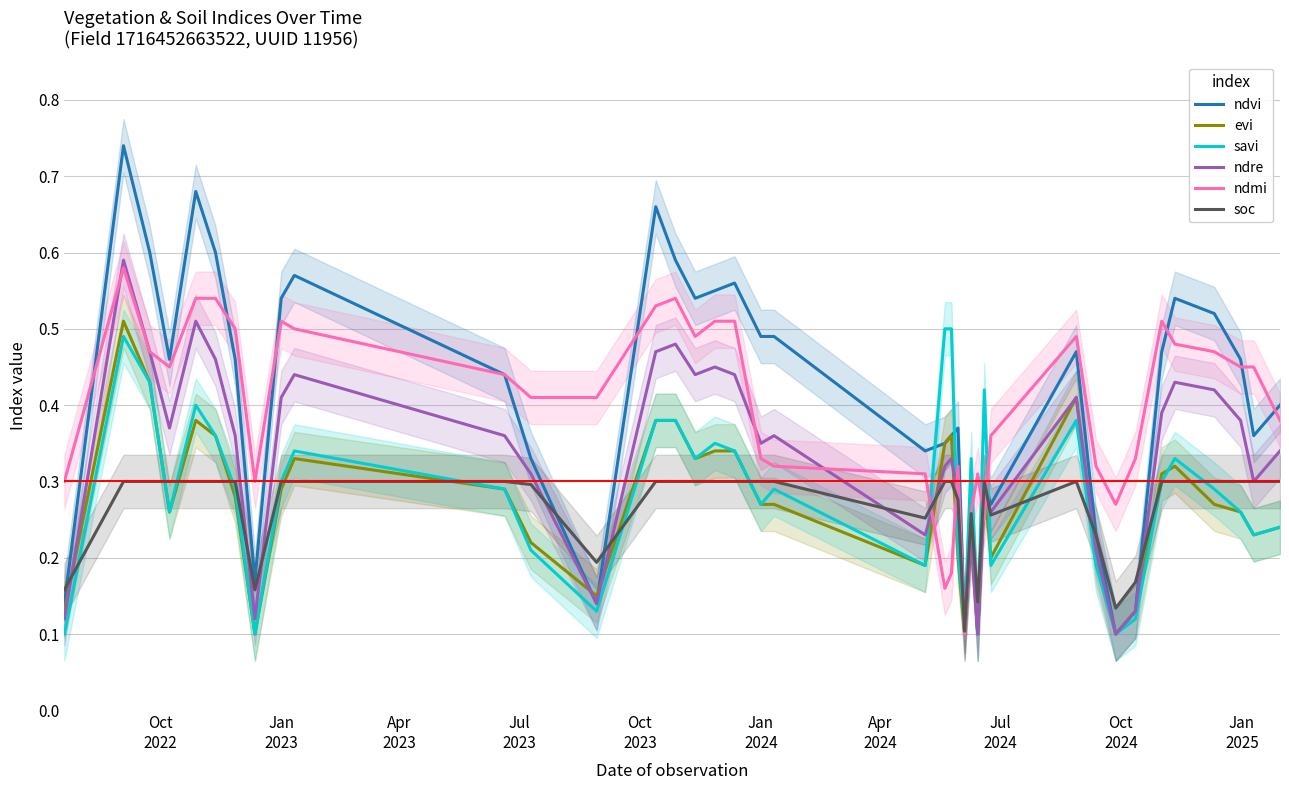

In savi, how many points are higher than both neighbors (excluding endpoints)?

9